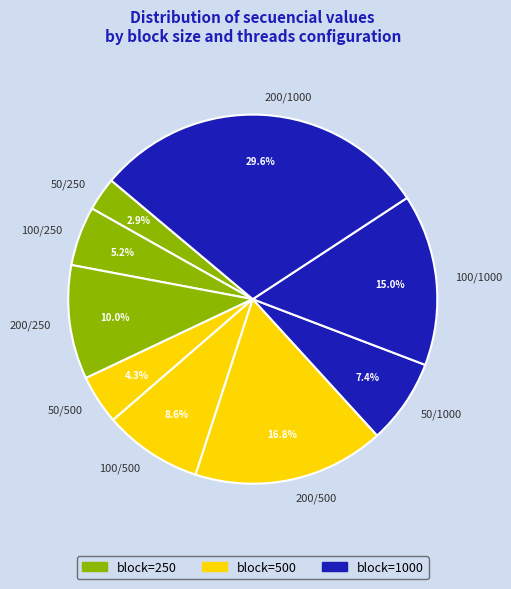

The 200/250 slice represents 10% of the pie. True or false?

True